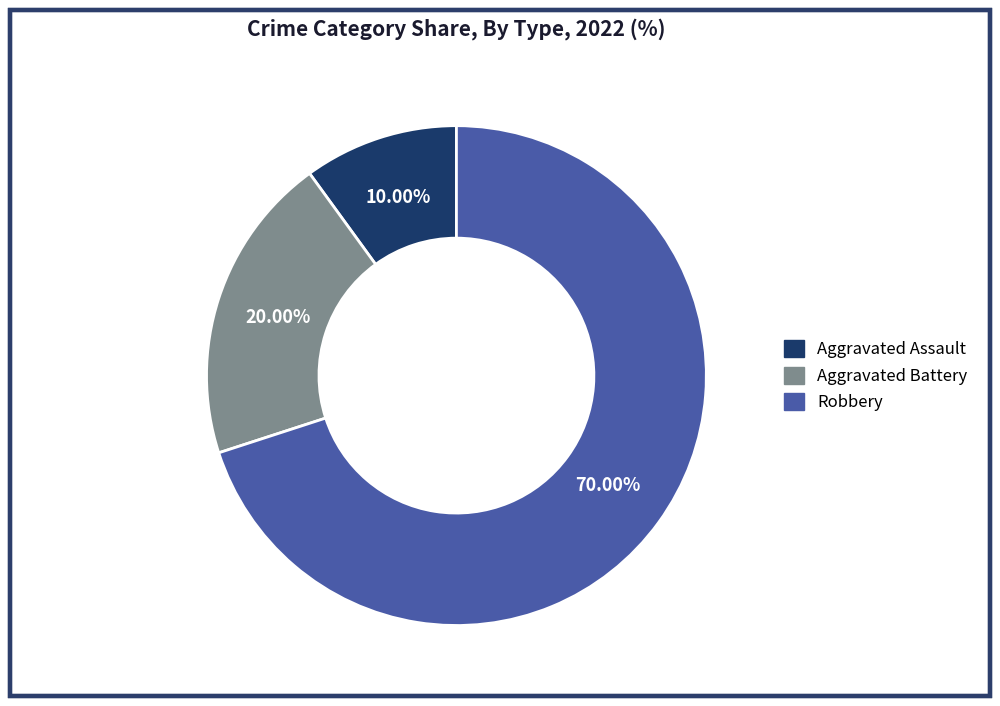

The Robbery slice represents 59% of the pie. True or false?

False